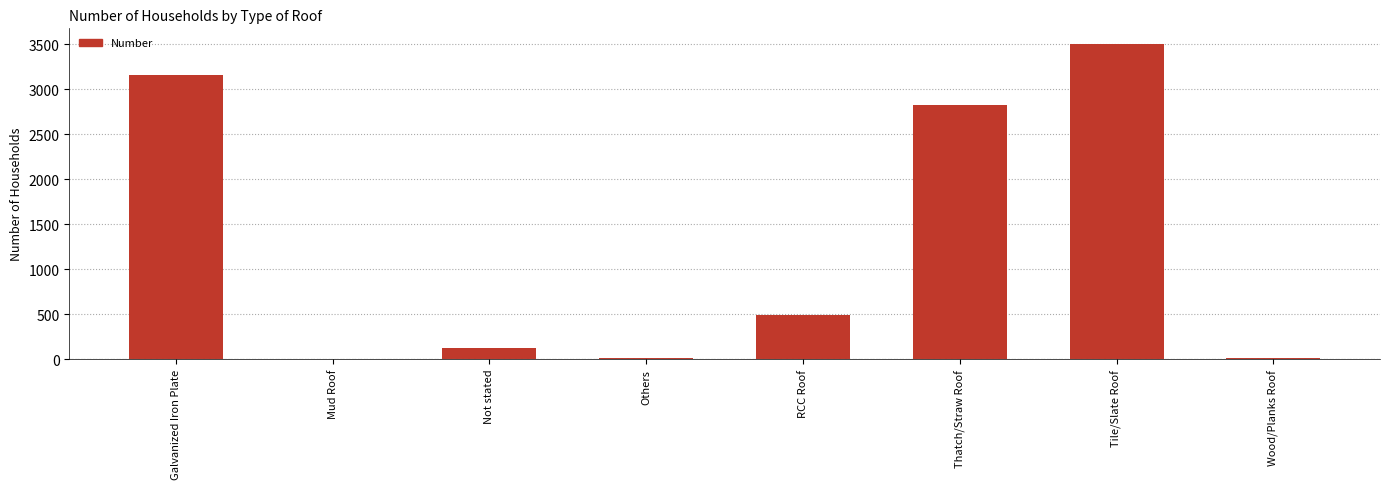

What is the maximum value shown in the chart?

3500